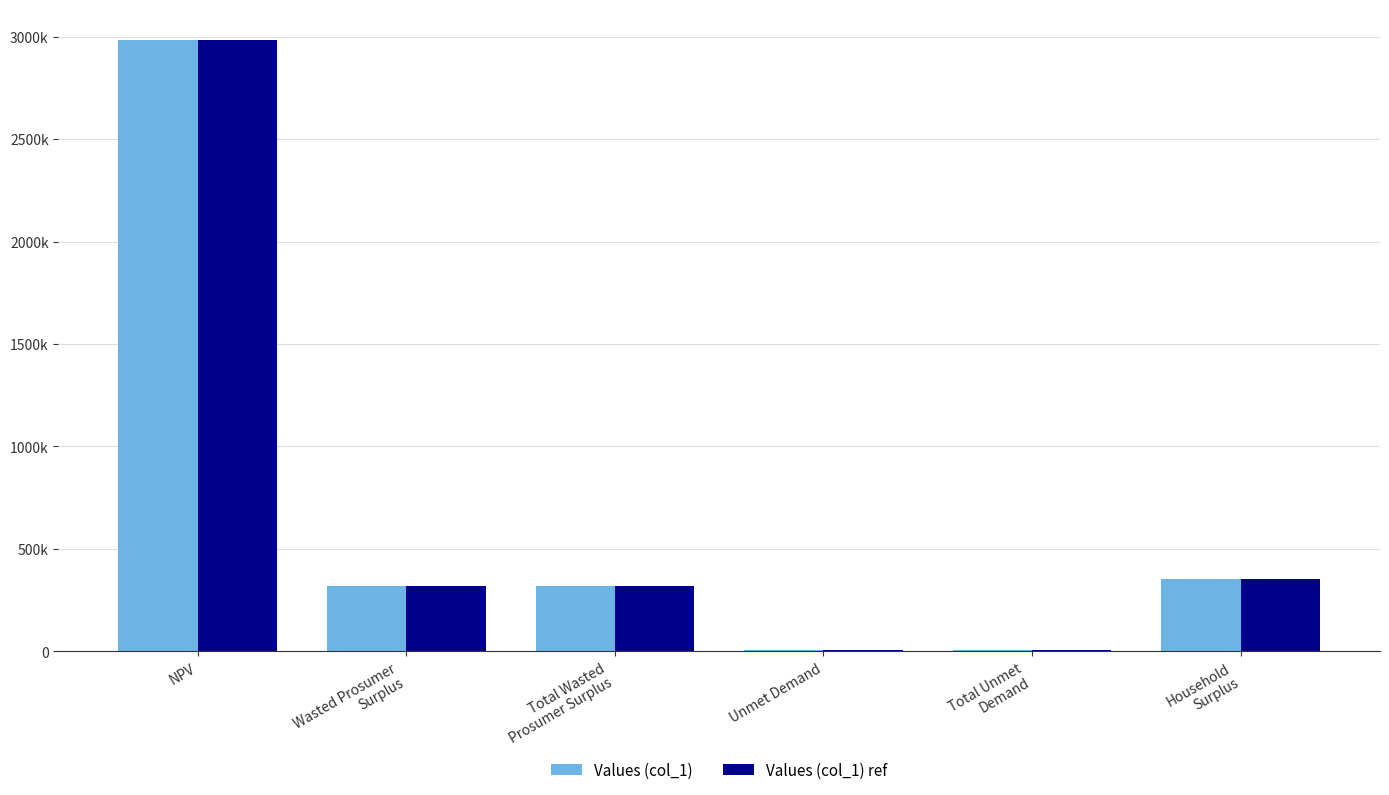

Are the bars grouped side by side (vs. stacked)?

Yes